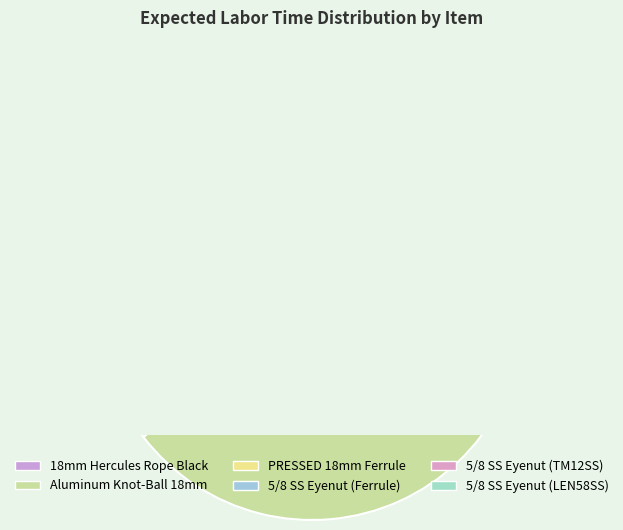

How many segments does this pie chart have?

6